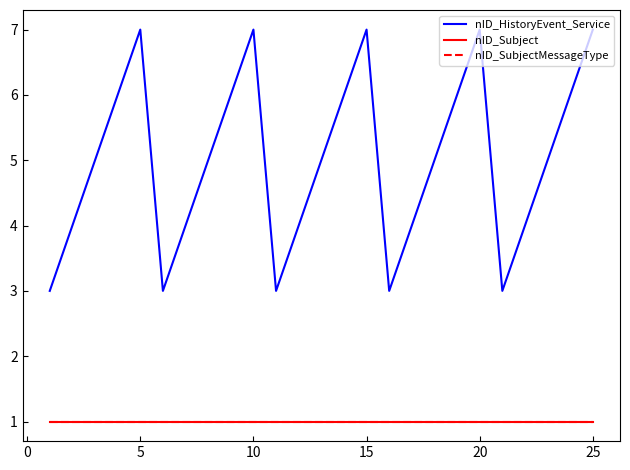

True or false: nID_SubjectMessageType and nID_Subject intersect in this chart.

False